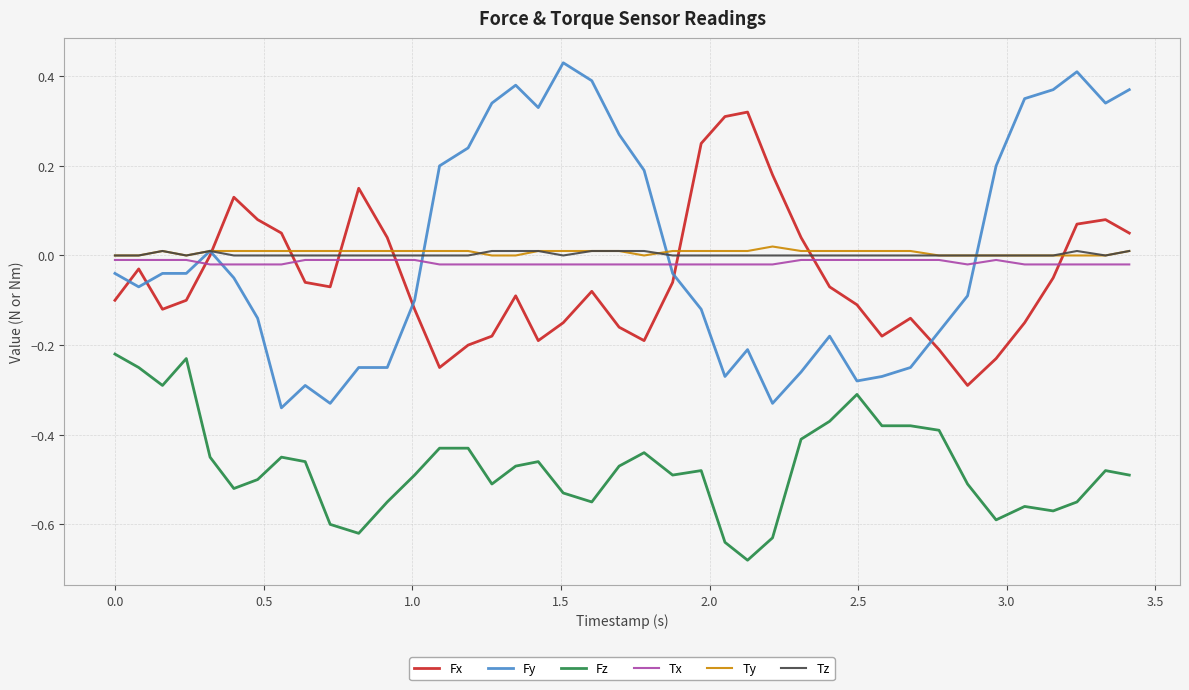

Which series has the widest spread of values?

Fy